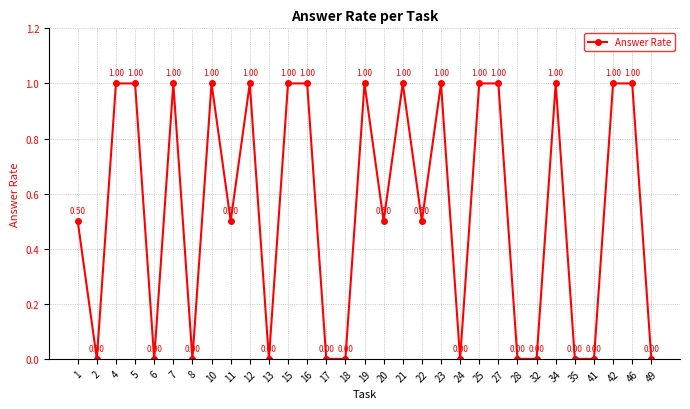

Is it true that the value at 34 is 1.0?

True